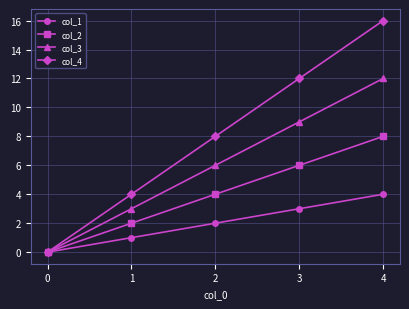

Rank the series at 4 from lowest to highest value.

col_1, col_2, col_3, col_4